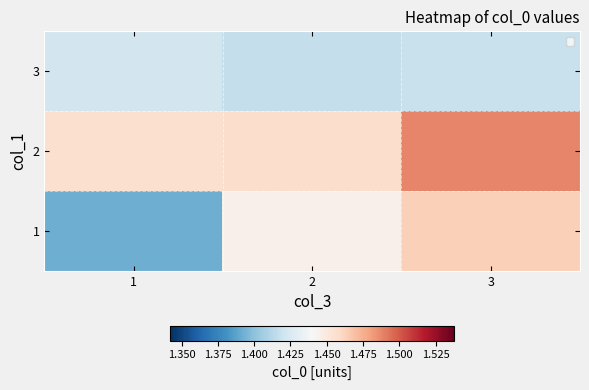

Rank the series by their maximum value, from highest to lowest.

2, 1, 3